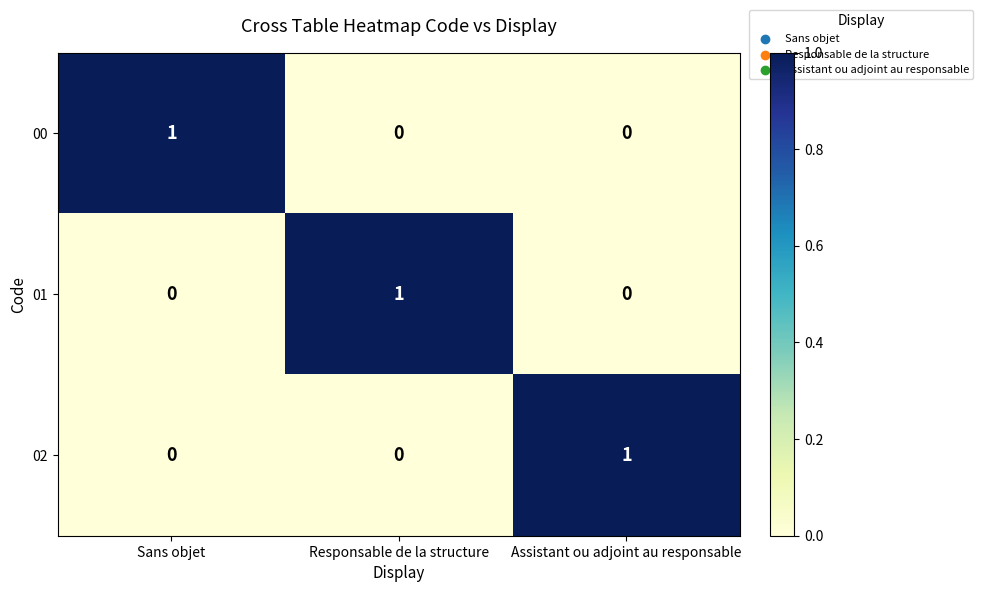

Is it true that 02 equals 2 at Assistant ou adjoint au responsable?

False